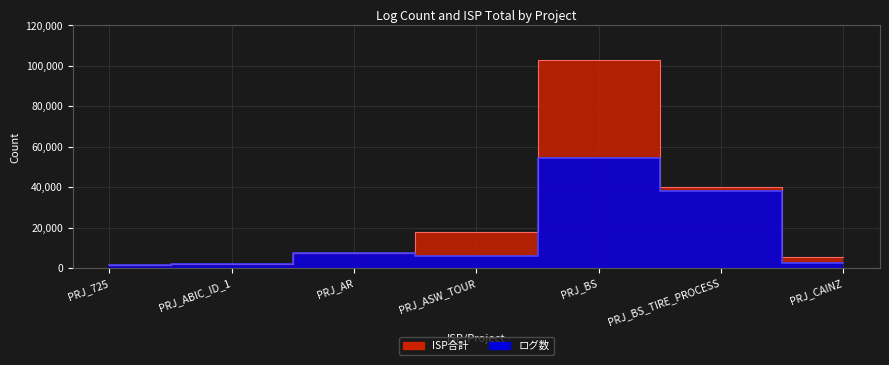

True or false: ISP合計 has more than 2 interior local peaks.

False